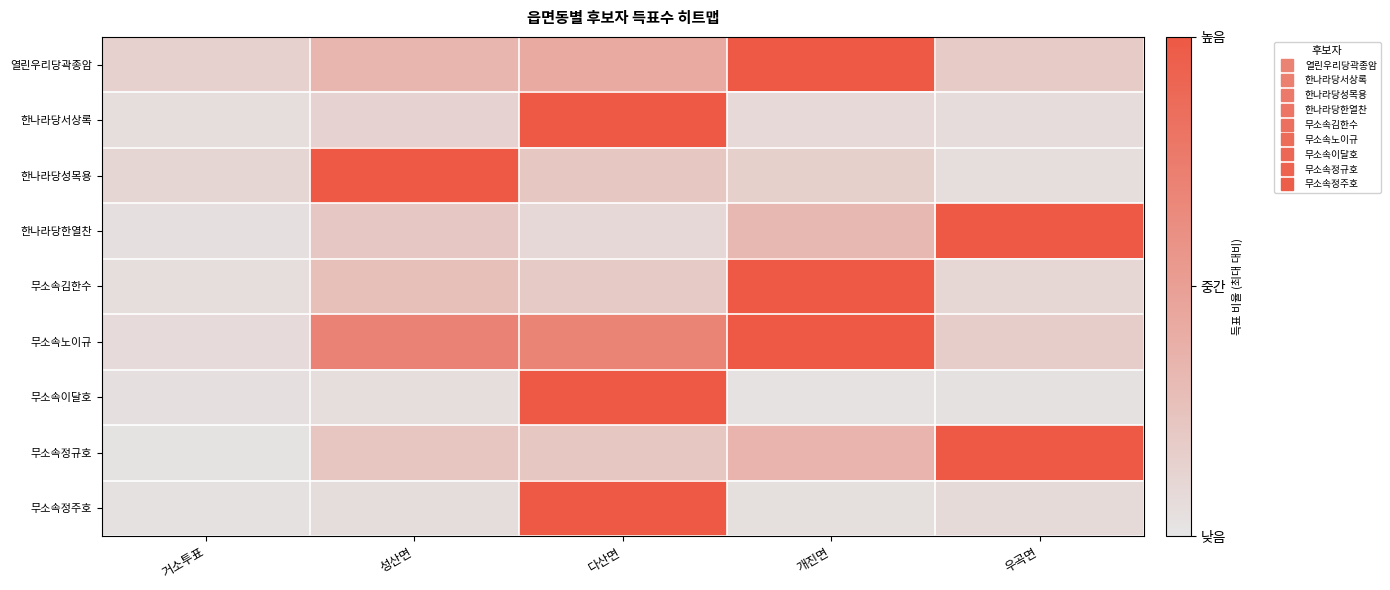

Reading right to left, transcribe all the data shown in this chart.

열린우리당곽종암: 우곡면=0.2	개진면=1.0	다산면=0.4	성산면=0.3	거소투표=0.1
한나라당서상록: 우곡면=0.1	개진면=0.1	다산면=1.0	성산면=0.1	거소투표=0.0
한나라당성목용: 우곡면=0.1	개진면=0.2	다산면=0.2	성산면=1.0	거소투표=0.1
한나라당한열찬: 우곡면=1.0	개진면=0.3	다산면=0.1	성산면=0.2	거소투표=0.0
무소속김한수: 우곡면=0.1	개진면=1.0	다산면=0.2	성산면=0.3	거소투표=0.0
무소속노이규: 우곡면=0.2	개진면=1.0	다산면=0.7	성산면=0.7	거소투표=0.1
무소속이달호: 우곡면=0.0	개진면=0.0	다산면=1.0	성산면=0.1	거소투표=0.0
무소속정규호: 우곡면=1.0	개진면=0.4	다산면=0.2	성산면=0.2	거소투표=0.0
무소속정주호: 우곡면=0.1	개진면=0.0	다산면=1.0	성산면=0.1	거소투표=0.0